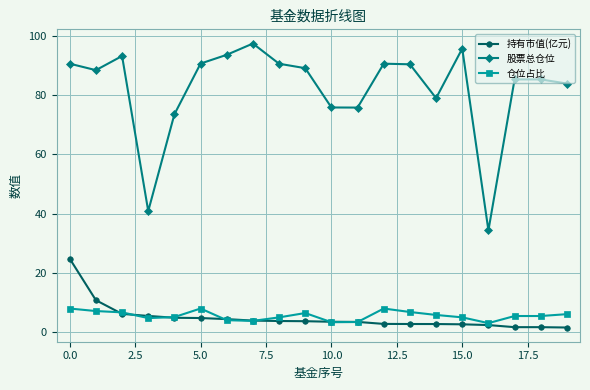

True or false: 持有市值(亿元) and 仓位占比 intersect in this chart.

True